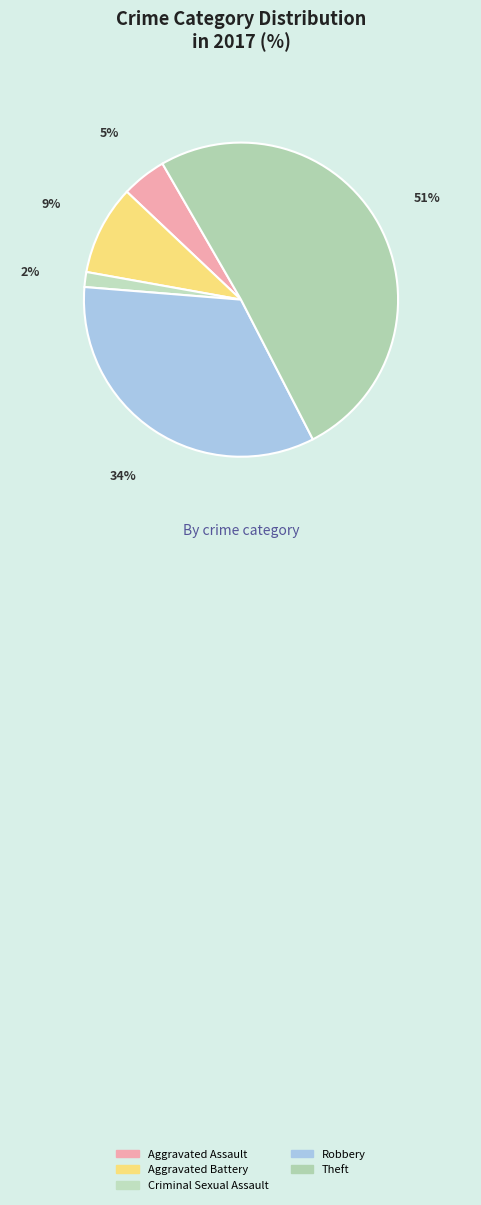

How many slices are in this pie chart?

5